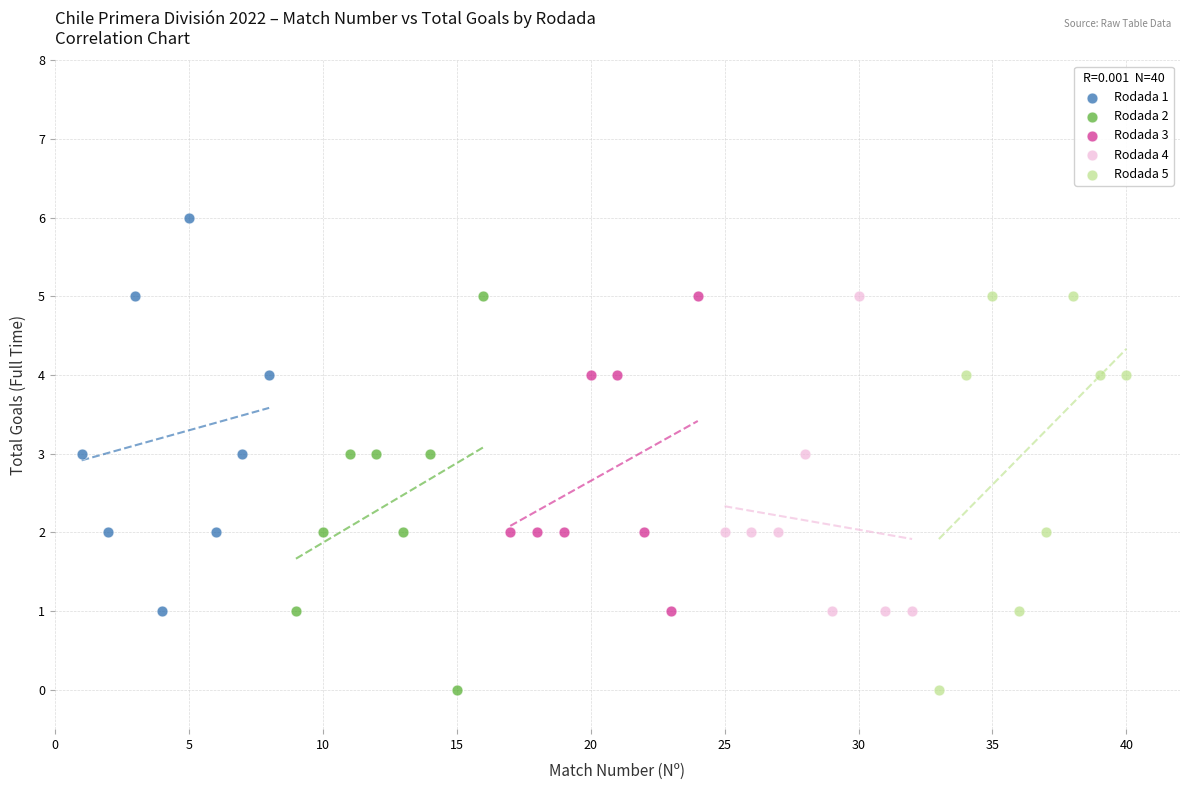

Which series reaches the maximum Y coordinate?

Rodada 1